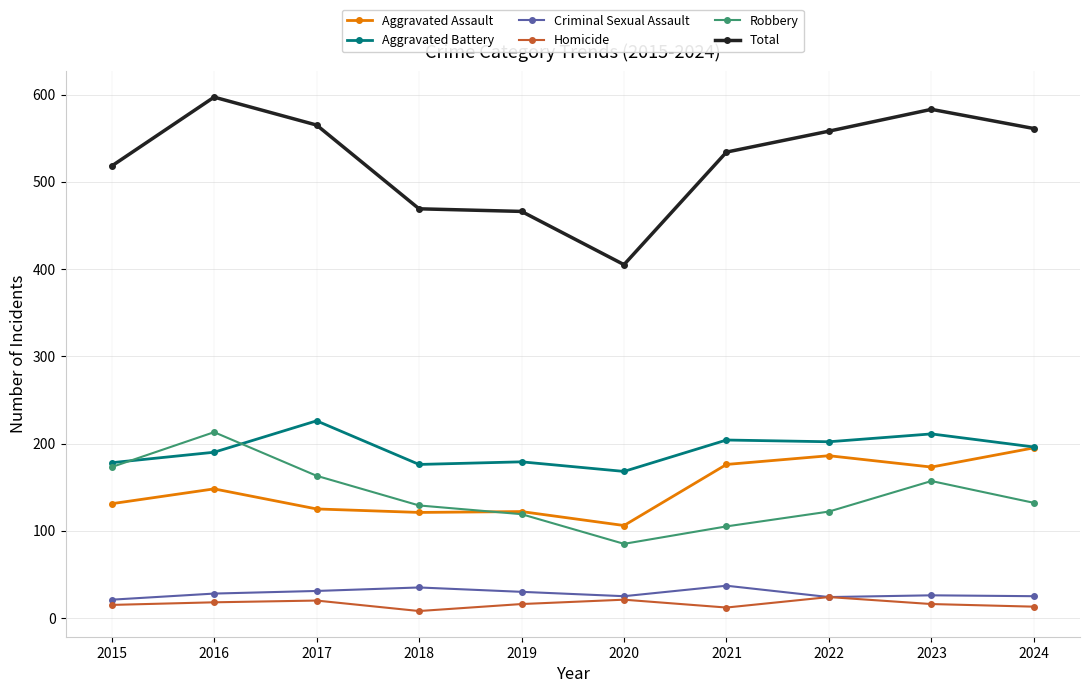

Rank the series by their maximum value, from lowest to highest.

Homicide, Criminal Sexual Assault, Aggravated Assault, Robbery, Aggravated Battery, Total